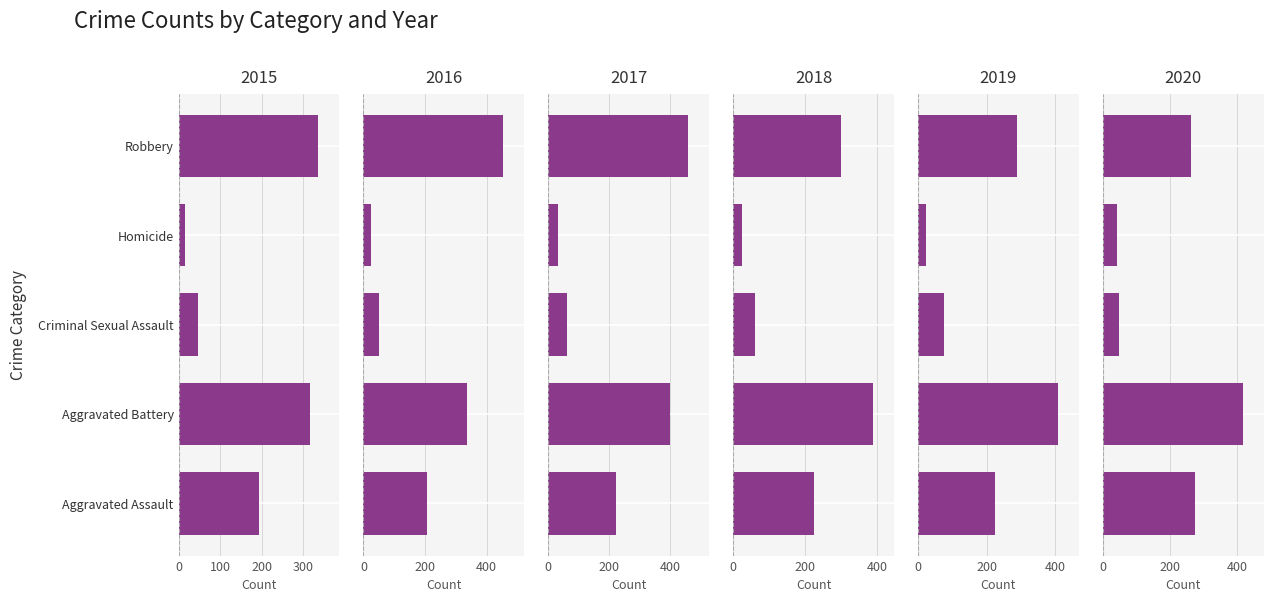

What is the difference between the second highest and second lowest values in the 2015 series?

270